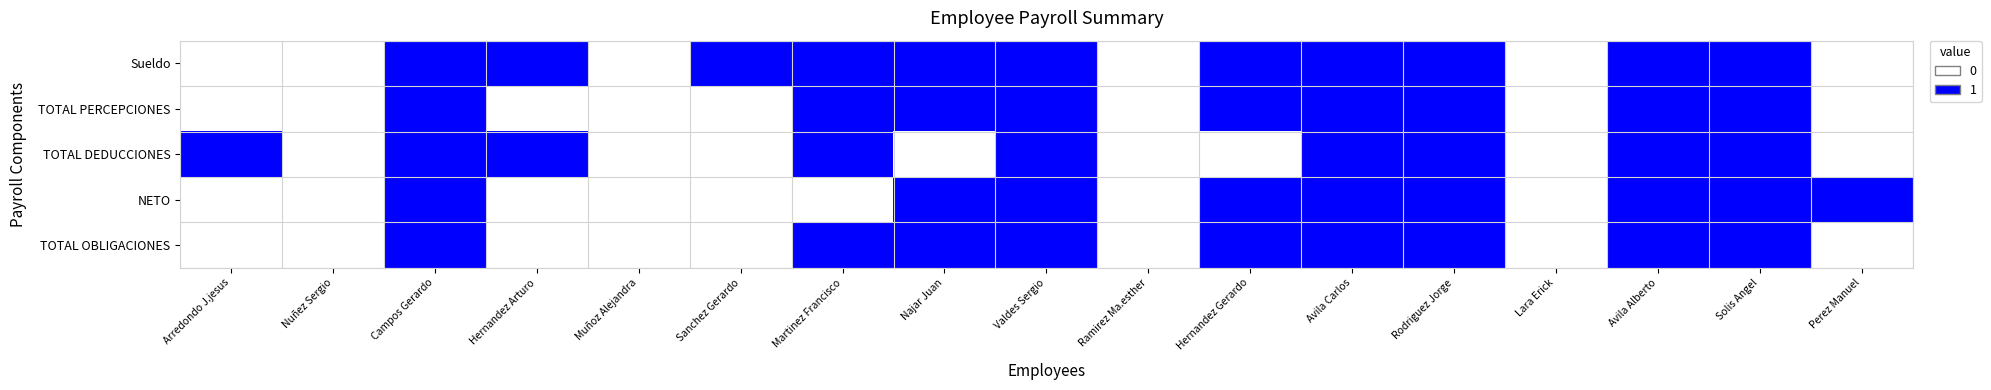

Between Ramirez Ma.esther and Perez Manuel, which is larger?

Ramirez Ma.esther